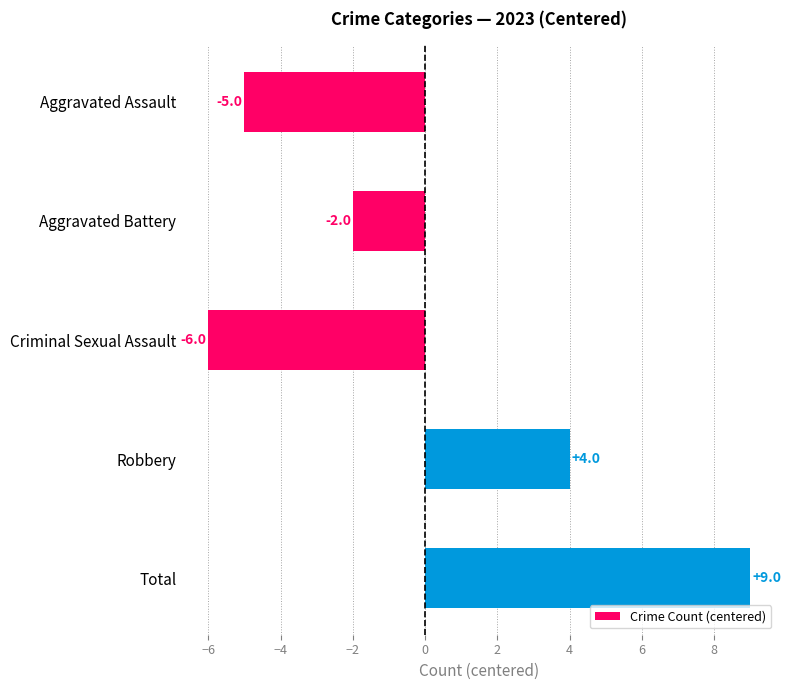

Reading top to bottom, extract all data points from this chart.

Aggravated Assault=-5	Aggravated Battery=-2	Criminal Sexual Assault=-6	Robbery=4	Total=9